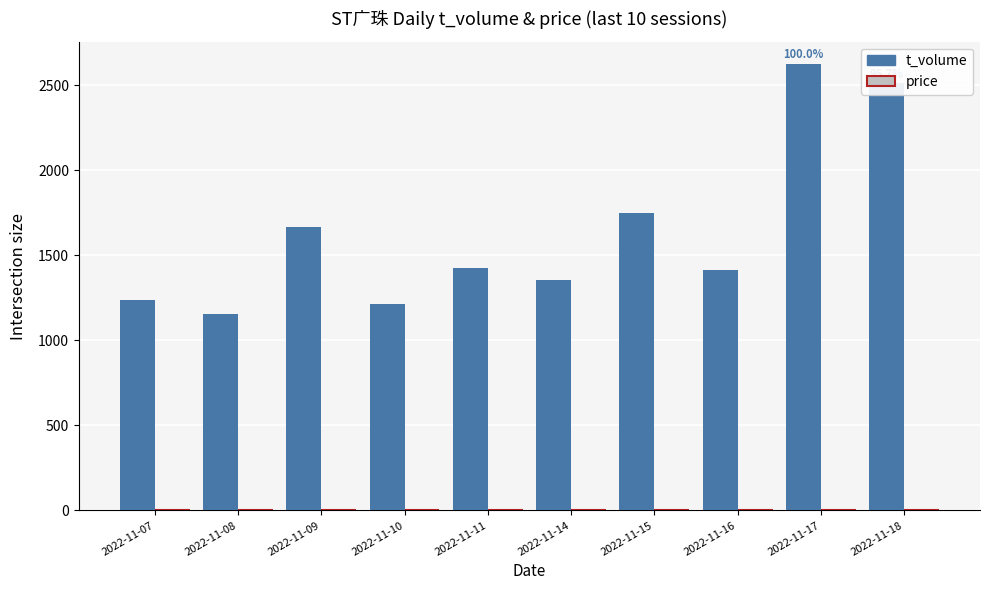

Which series changed the most between 2022-11-09 and 2022-11-17?

t_volume